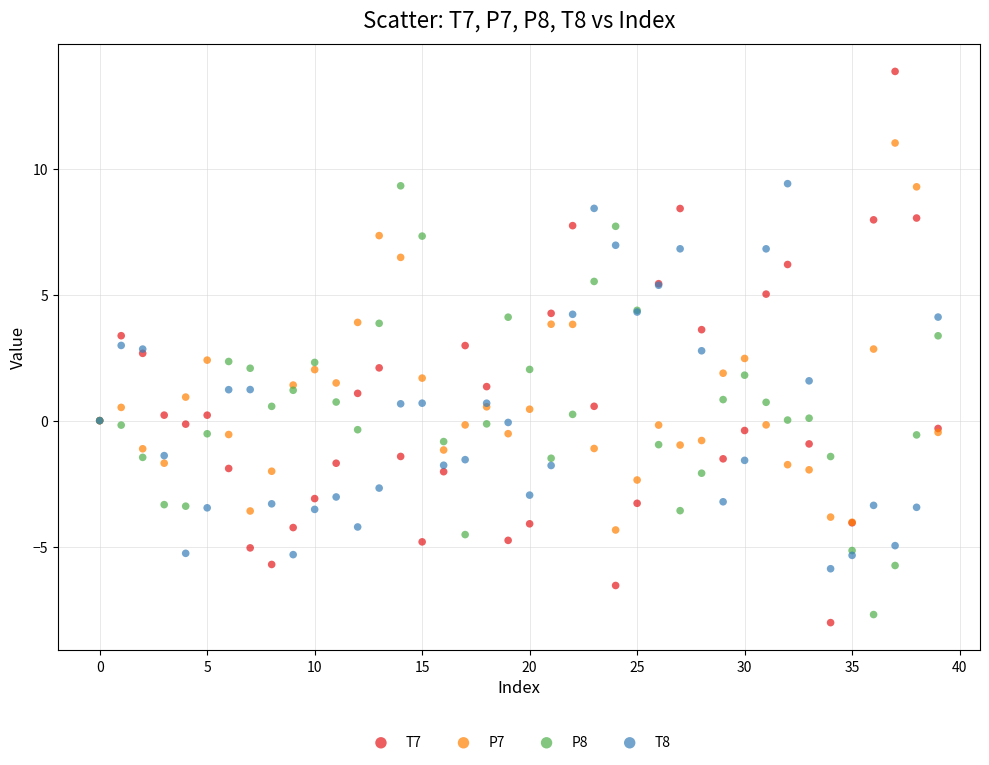

Which series contains the highest Y value?

T7